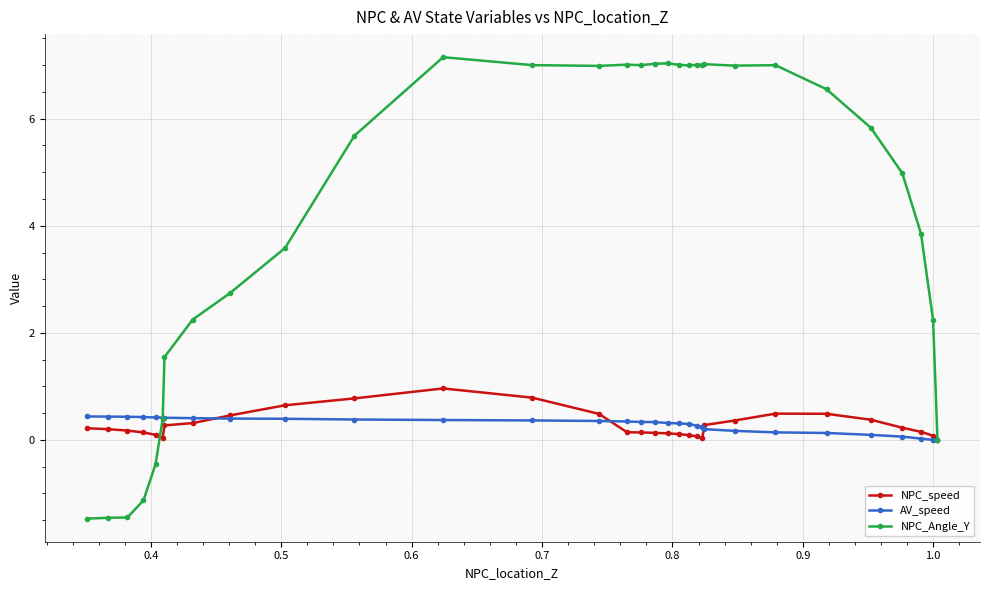

What are all the series names shown in the legend?

NPC_speed, AV_speed, NPC_Angle_Y